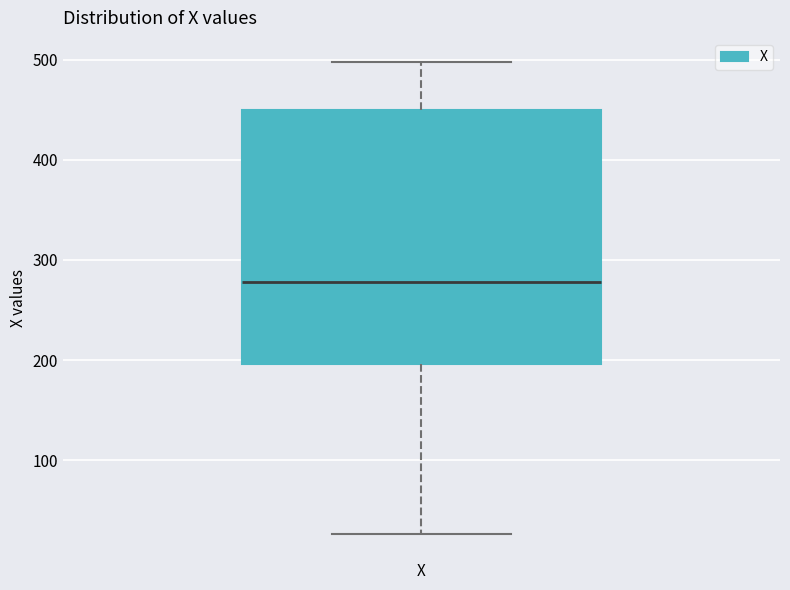

Transcribe this box plot: give where the median line is, the range the box spans, and where the two whiskers end, as read against the y-axis. The values are not printed on the chart, so give them approximately, as read against the axis.

median 280, box 200 to 450, whiskers 30 to 500